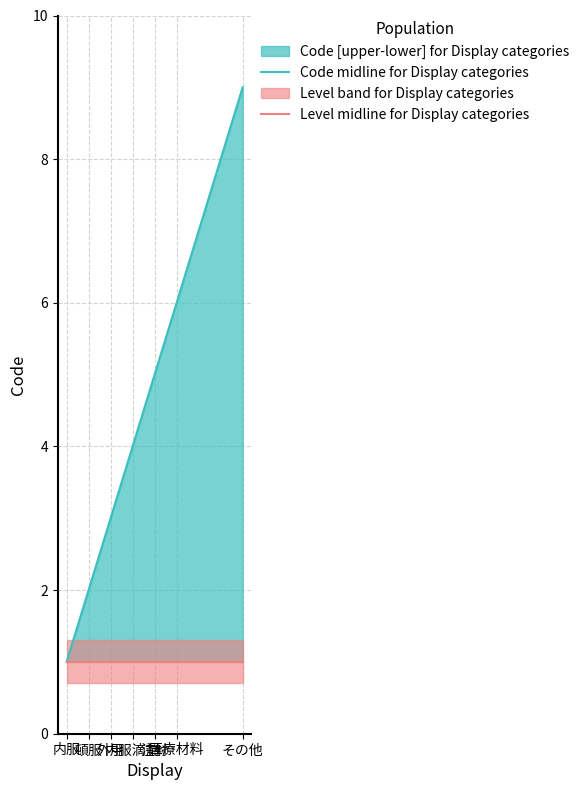

What is the difference between the highest and lowest values at 内服滴剤?

3